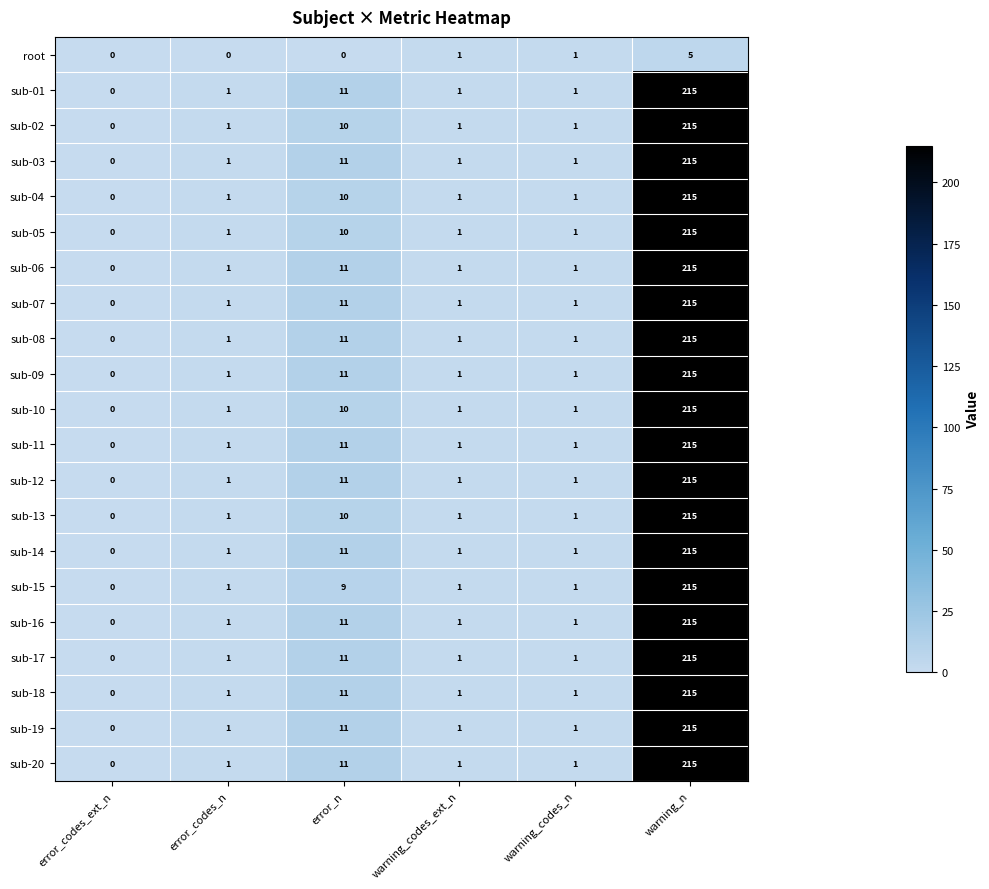

Which series changed the most between error_codes_n and warning_codes_n?

root